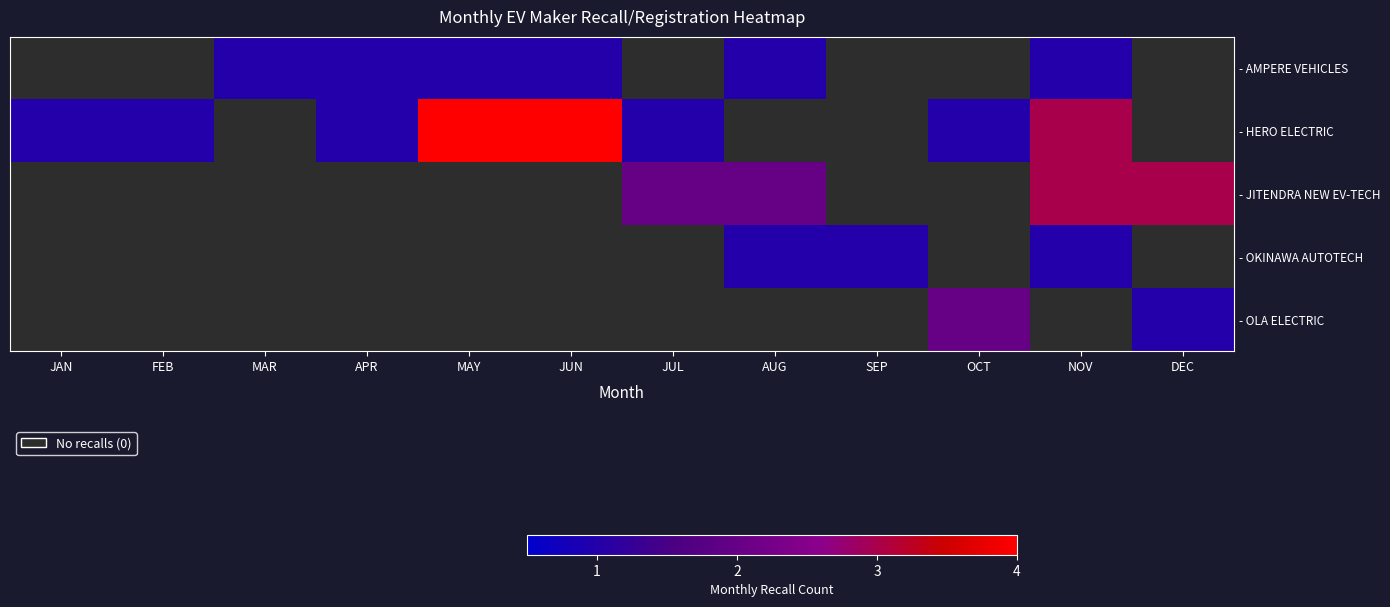

Reading right to left, what are all the values shown in this chart?

- AMPERE VEHICLES: DEC=0	NOV=1	OCT=0	SEP=0	AUG=1	JUL=0	JUN=1	MAY=1	APR=1	MAR=1	FEB=0	JAN=0
- HERO ELECTRIC: DEC=0	NOV=3	OCT=1	SEP=0	AUG=0	JUL=1	JUN=4	MAY=4	APR=1	MAR=0	FEB=1	JAN=1
- JITENDRA NEW EV-TECH: DEC=3	NOV=3	OCT=0	SEP=0	AUG=2	JUL=2	JUN=0	MAY=0	APR=0	MAR=0	FEB=0	JAN=0
- OKINAWA AUTOTECH: DEC=0	NOV=1	OCT=0	SEP=1	AUG=1	JUL=0	JUN=0	MAY=0	APR=0	MAR=0	FEB=0	JAN=0
- OLA ELECTRIC: DEC=1	NOV=0	OCT=2	SEP=0	AUG=0	JUL=0	JUN=0	MAY=0	APR=0	MAR=0	FEB=0	JAN=0